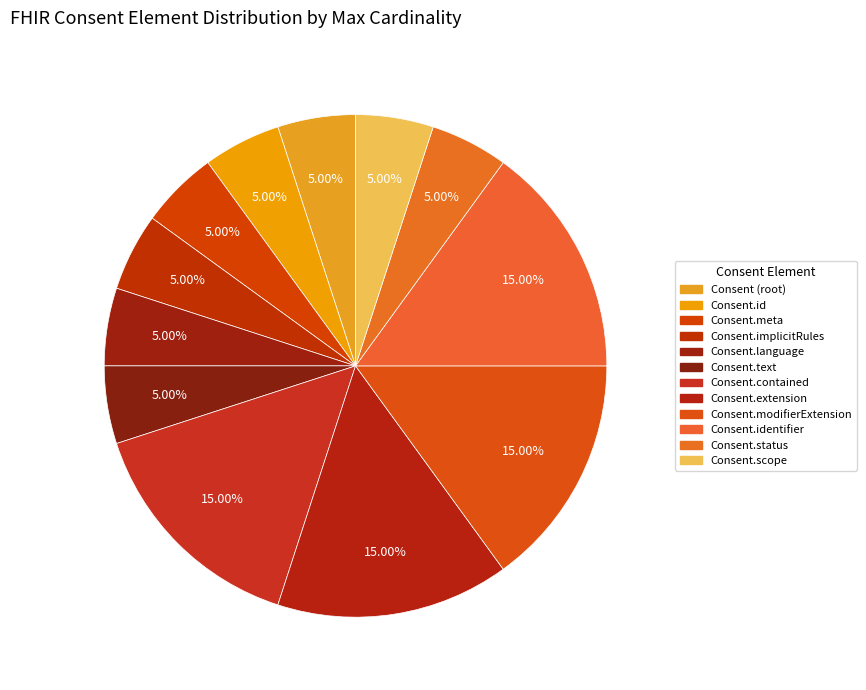

What percentage do Consent.contained and Consent.status together represent?

20.0%